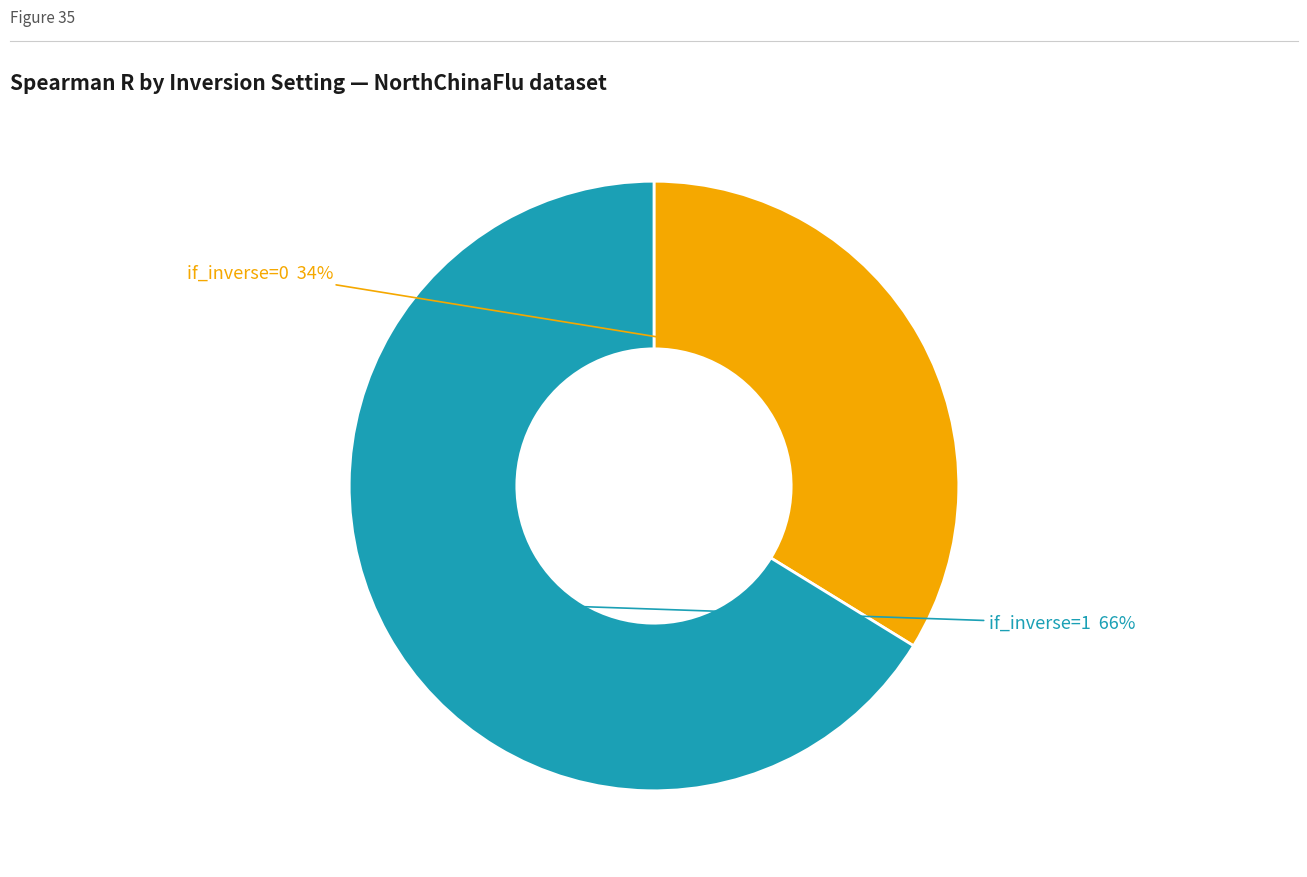

Is there a majority slice in this chart?

Yes